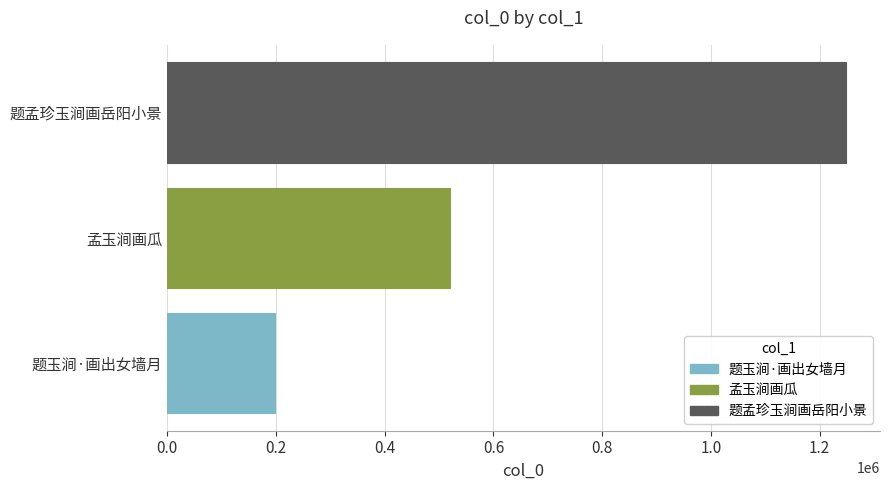

Count the number of data series in this chart.

1